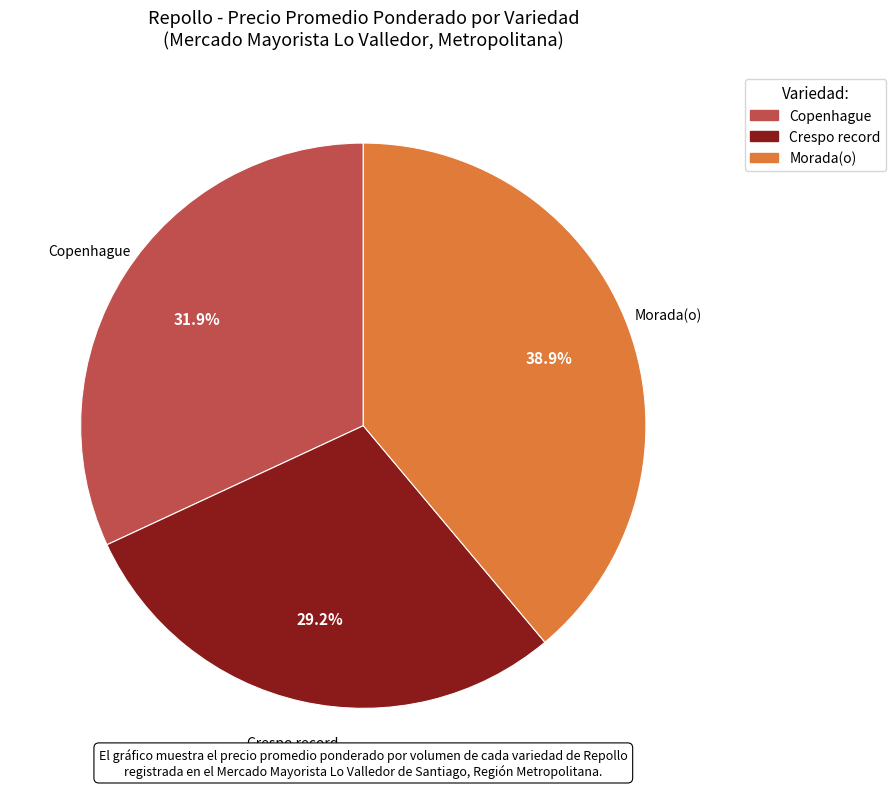

Do Copenhague and Morada(o) together represent more than half of the pie?

Yes